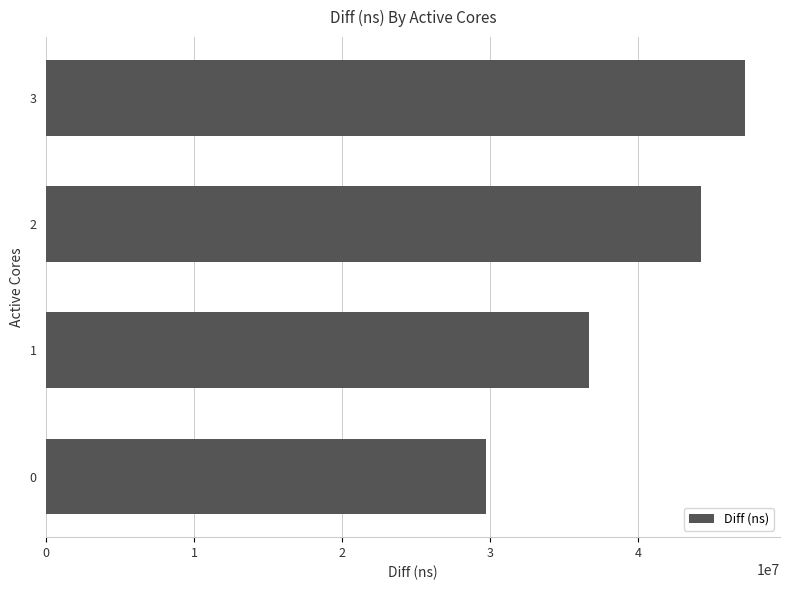

What is the minimum value shown in the chart?

29692717